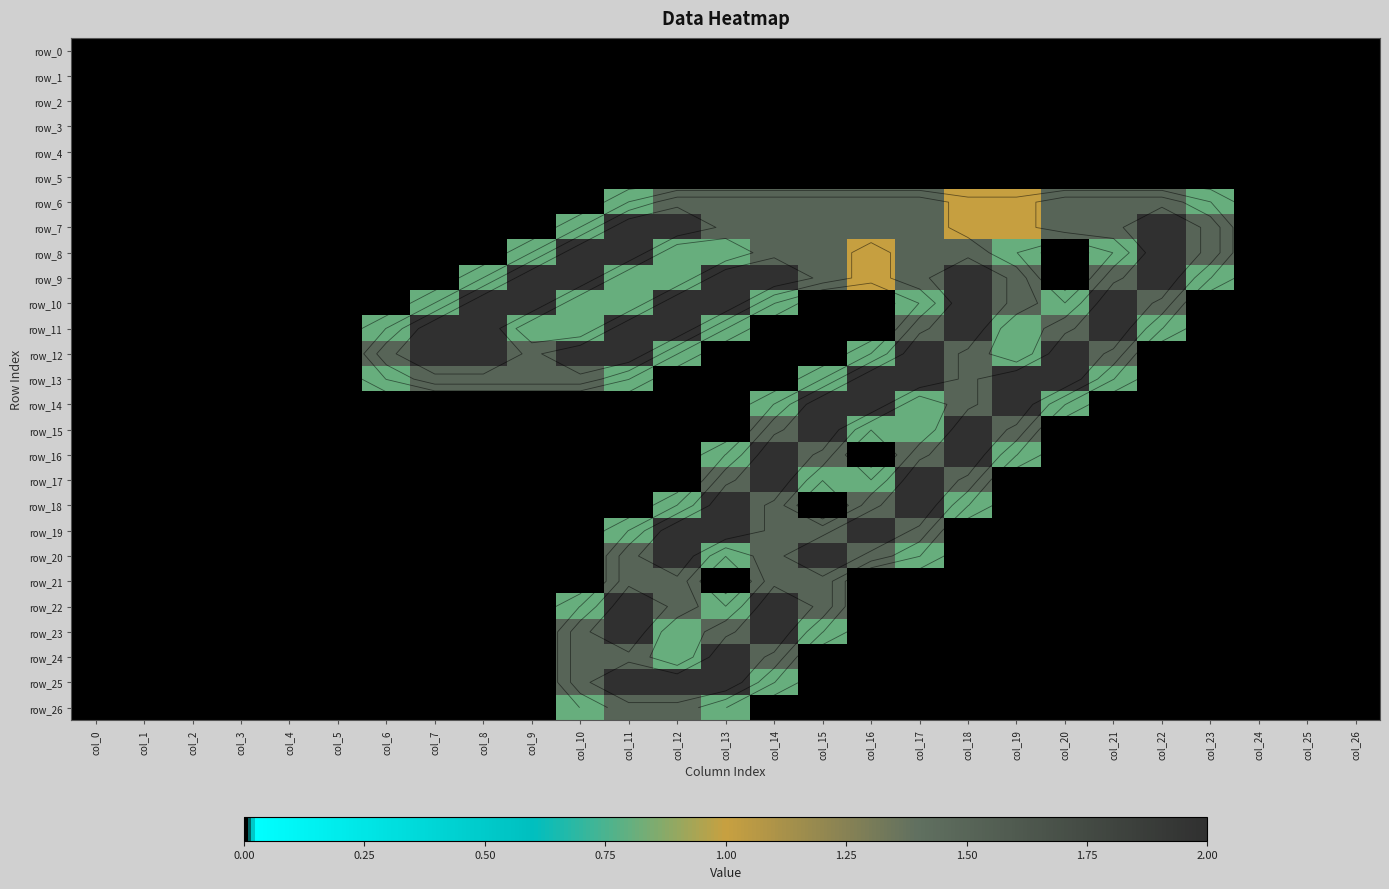

Is it true that row_21 equals -1.0 at col_24?

False